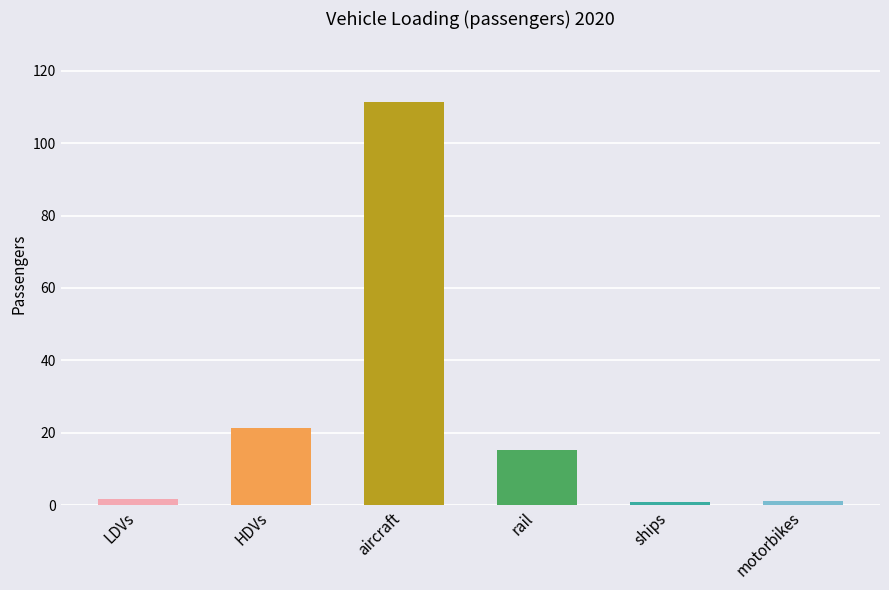

The chart shows a value of 21.2 at HDVs. True or false?

True